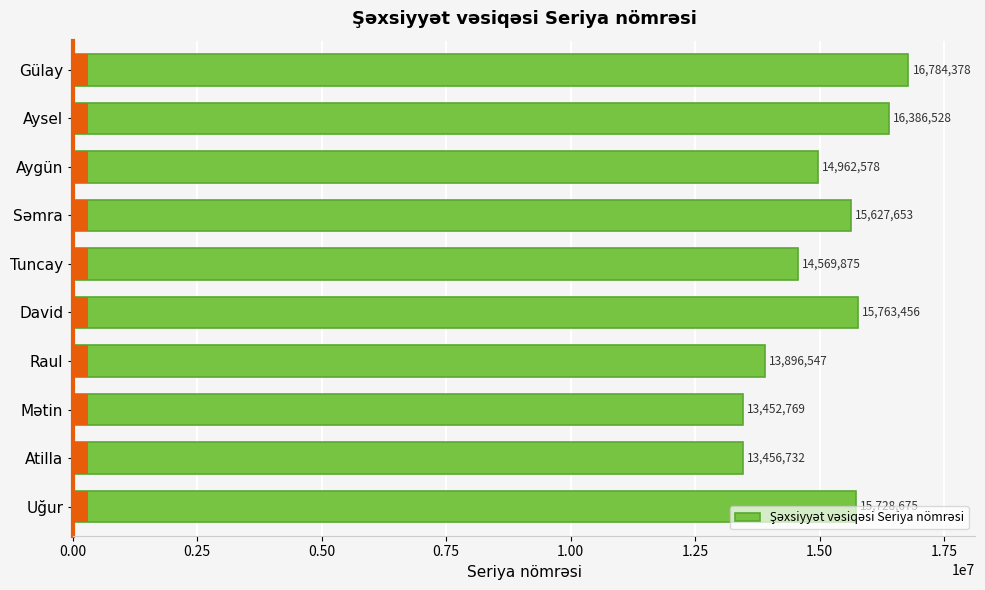

What is the value of the 7th bar from the left?

15627653